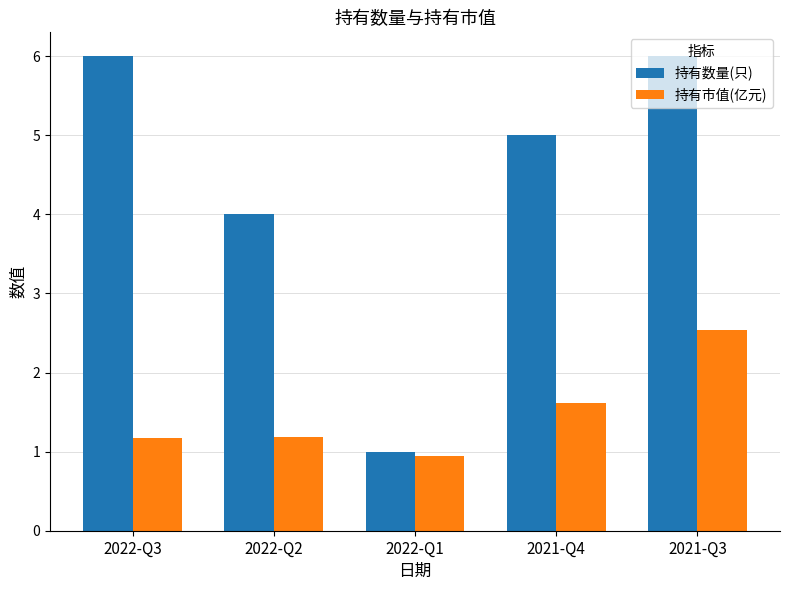

True or false: 持有数量(只) has a value of 5.0 at 2021-Q4.

True